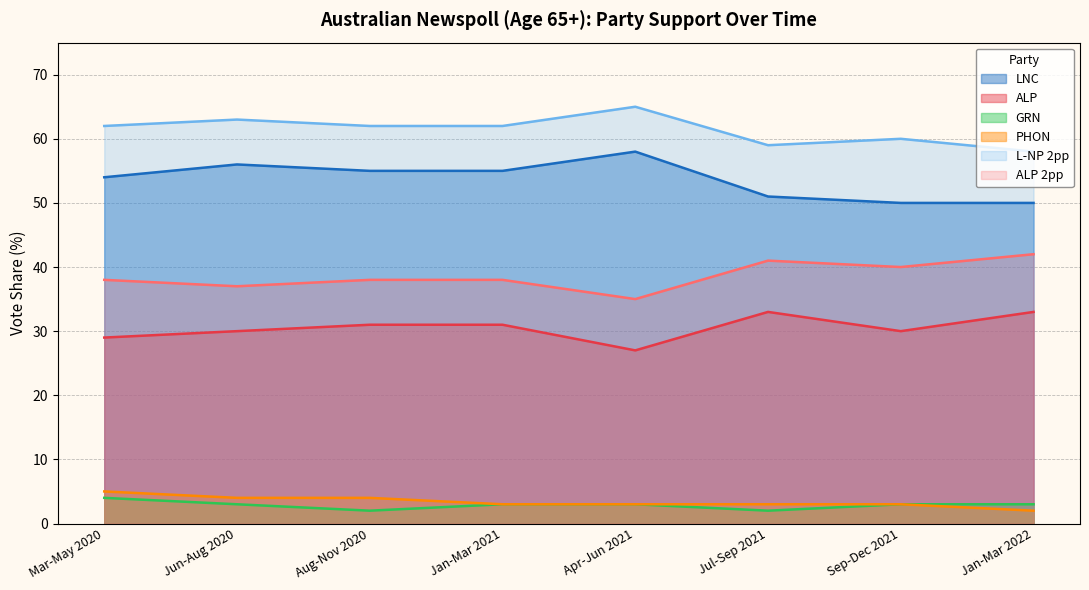

True or false: PHON has more than 1 interior local peaks.

False